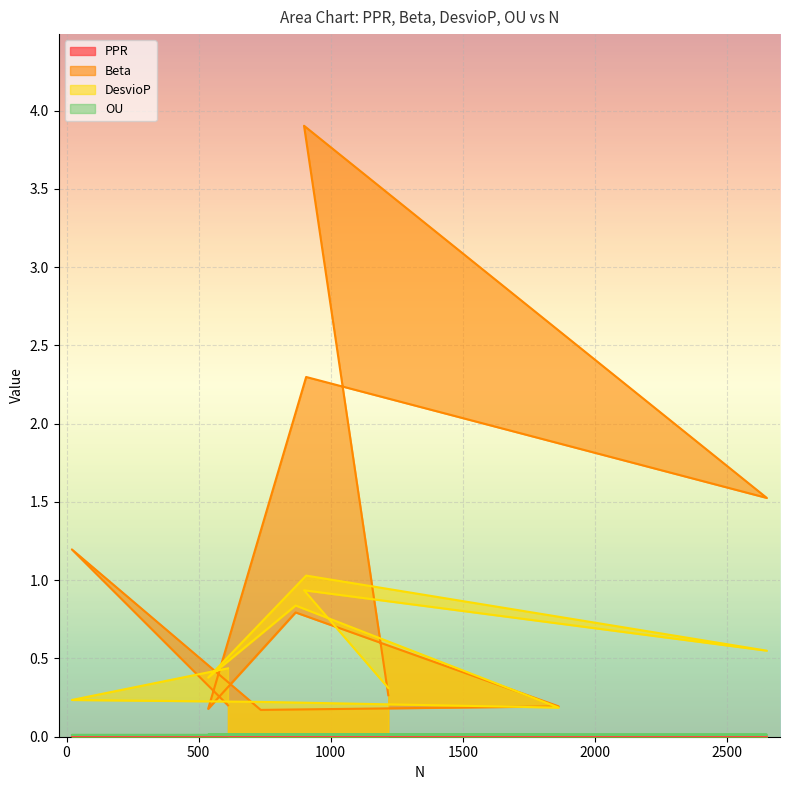

What is the difference between the second highest and minimum values in the DesvioP series?

0.7